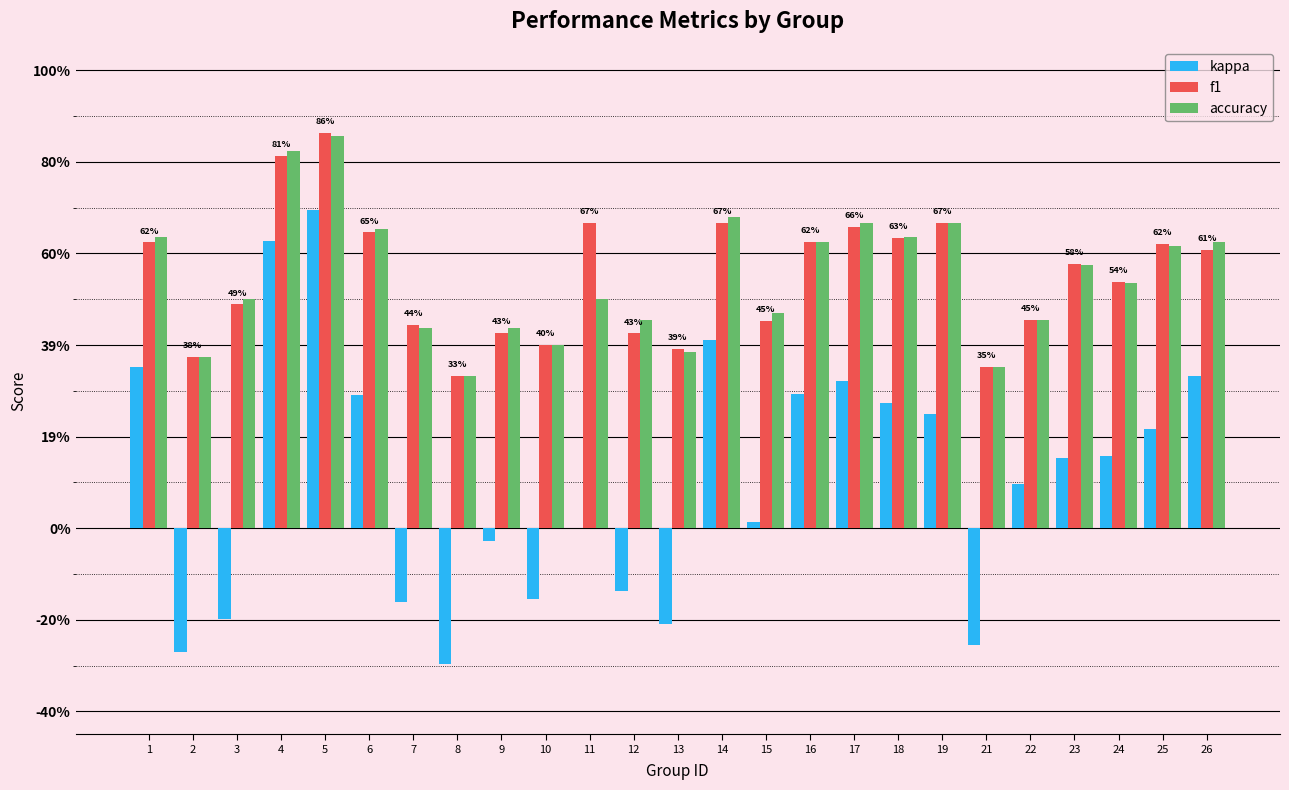

At which category does the chart reach its peak across all series?

5